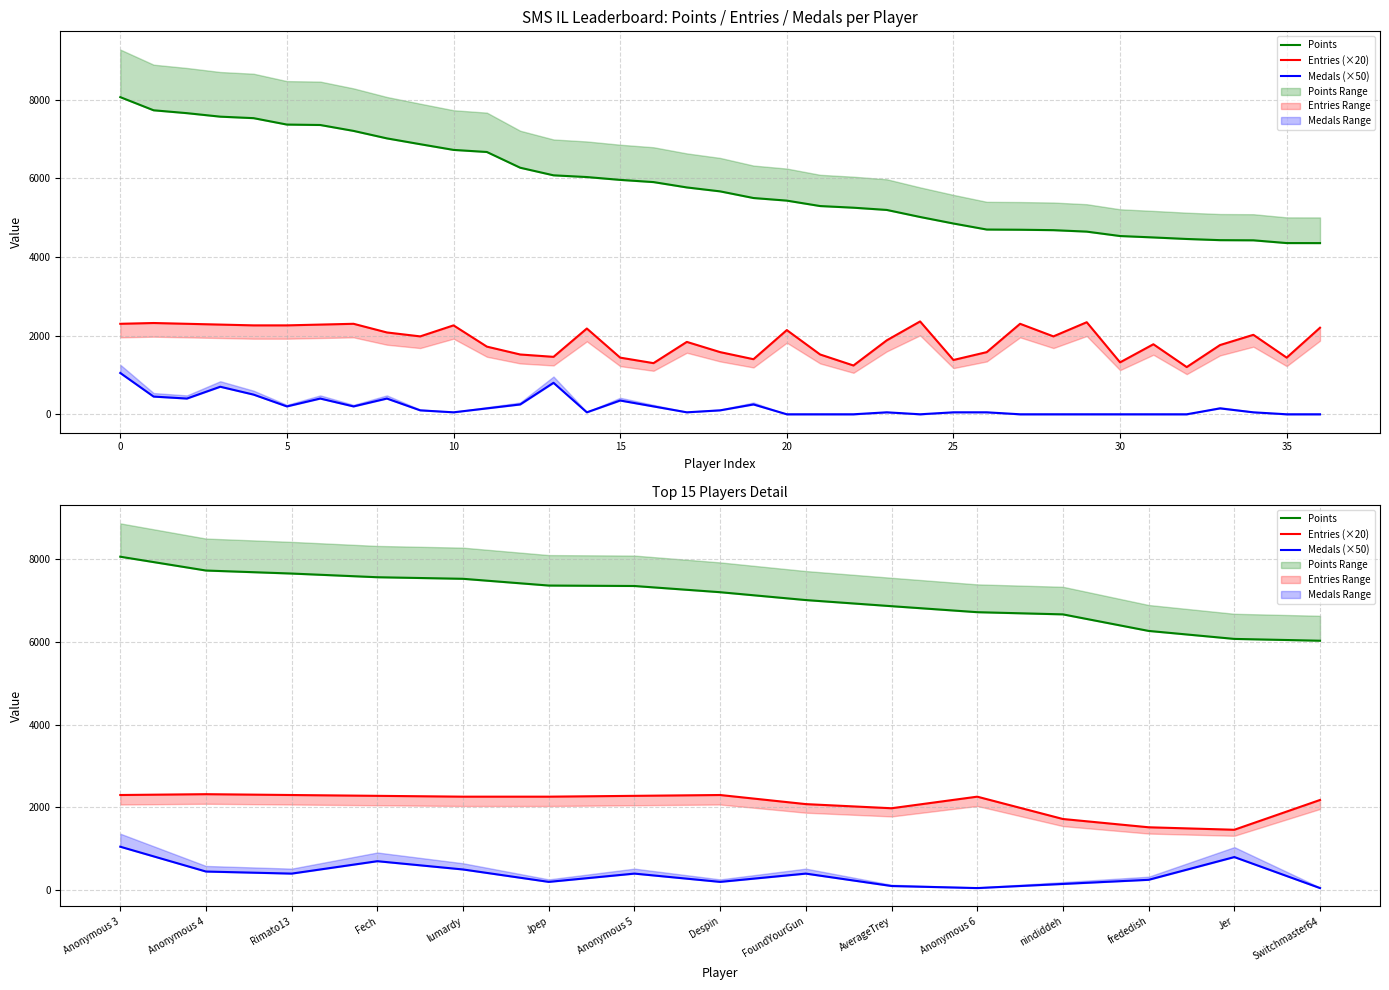

What is the greatest value displayed?

8061